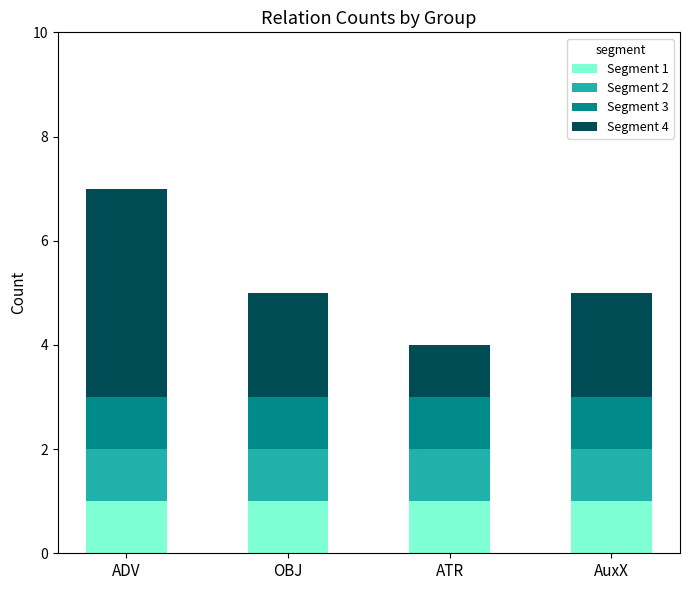

The Segment 1 series shows 1 at ADV. True or false?

True